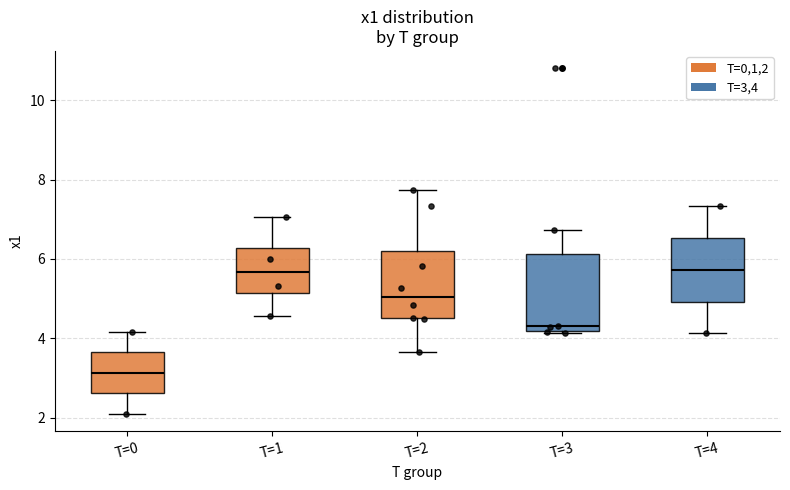

Reading left to right, transcribe this box plot: for each box, give where its median line is, the range the box spans, and where its two whiskers end, as read against the y-axis. The values are not printed on the chart, so give them approximately, as read against the axis.

T=0: median 3.2, box 2.6 to 3.6, whiskers 2.2 to 4.2
T=1: median 5.6, box 5.2 to 6.2, whiskers 4.6 to 7.0
T=2: median 5.0, box 4.6 to 6.2, whiskers 3.6 to 7.8
T=3: median 4.4, box 4.2 to 6.2, whiskers 4.2 (just below the box's lower edge) to 6.8
T=4: median 5.8, box 5.0 to 6.6, whiskers 4.2 to 7.4